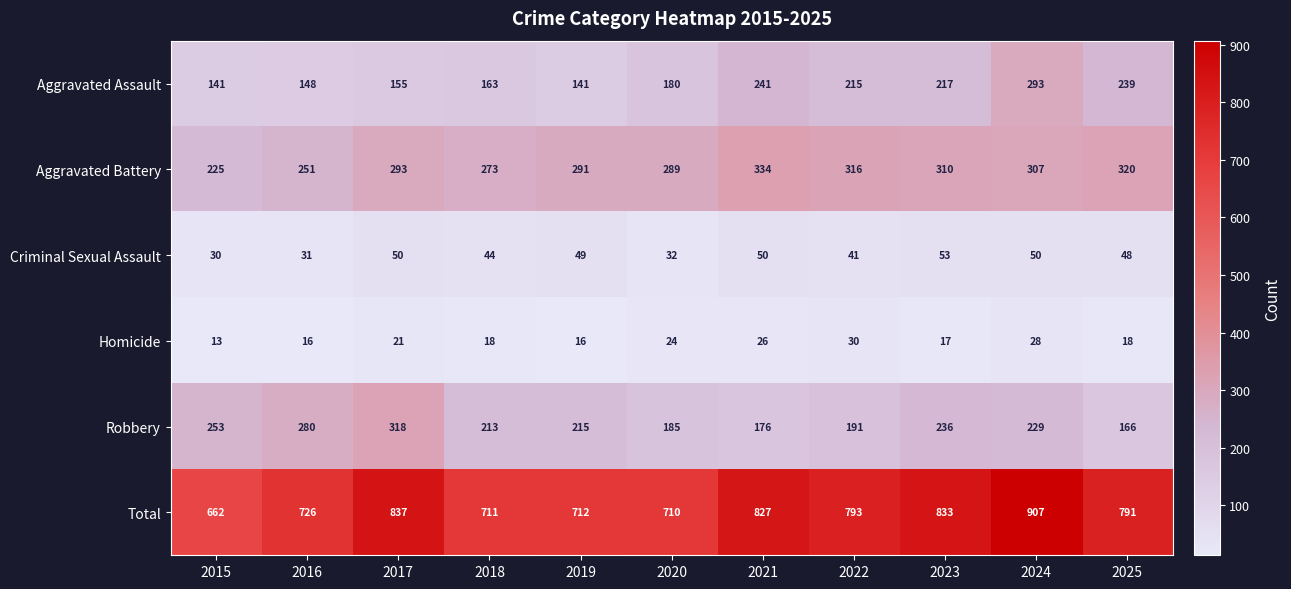

Rank the series by their maximum value, from highest to lowest.

Total, Aggravated Battery, Robbery, Aggravated Assault, Criminal Sexual Assault, Homicide